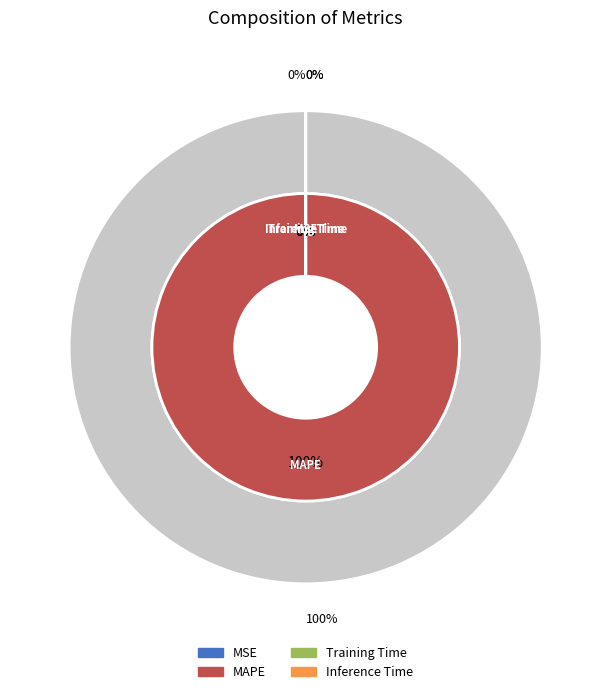

Count the number of slices in the pie.

4